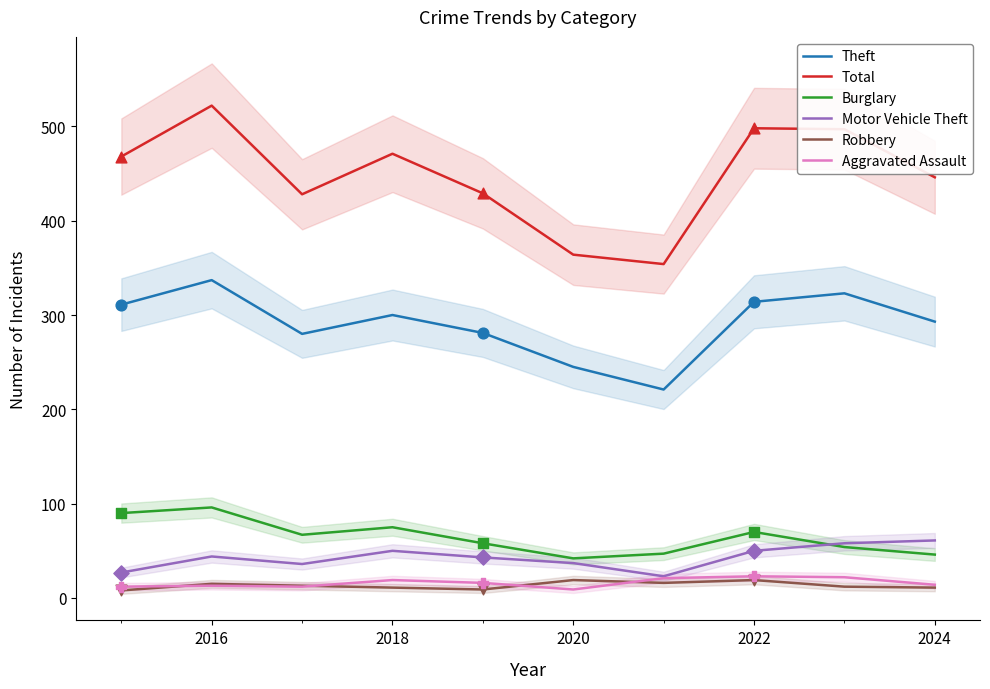

True or false: Theft and Motor Vehicle Theft intersect in this chart.

False